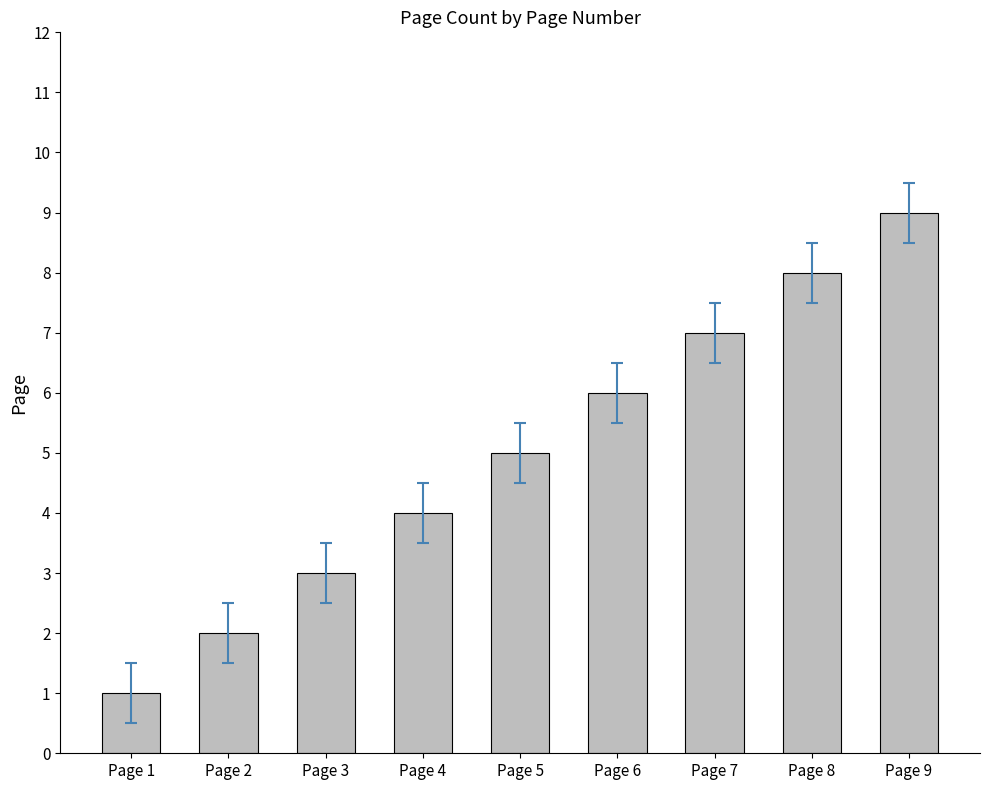

Reading left to right, list all the values displayed in this chart.

1	2	3	4	5	6	7	8	9